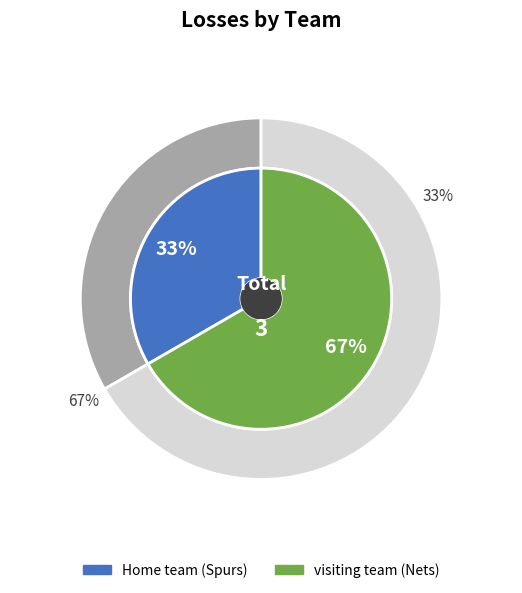

Count the number of slices in the pie.

2